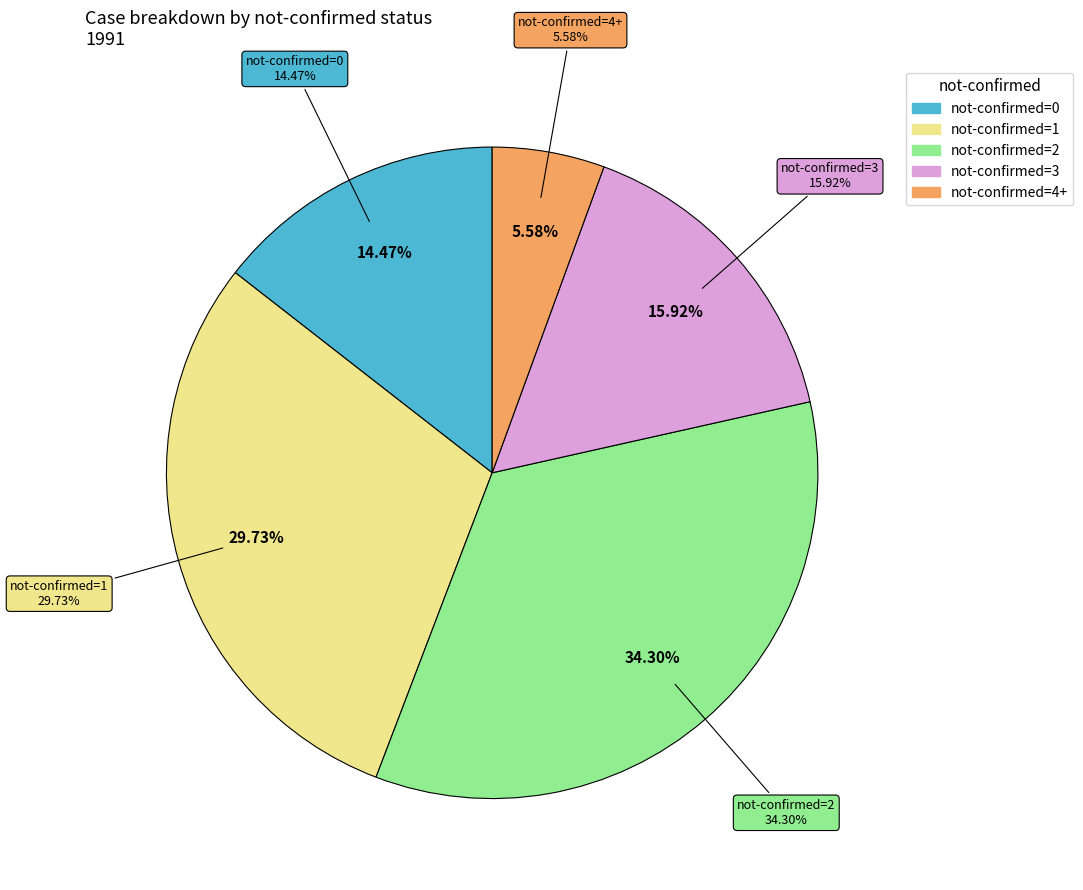

Does 2 represent more than half of the total?

No